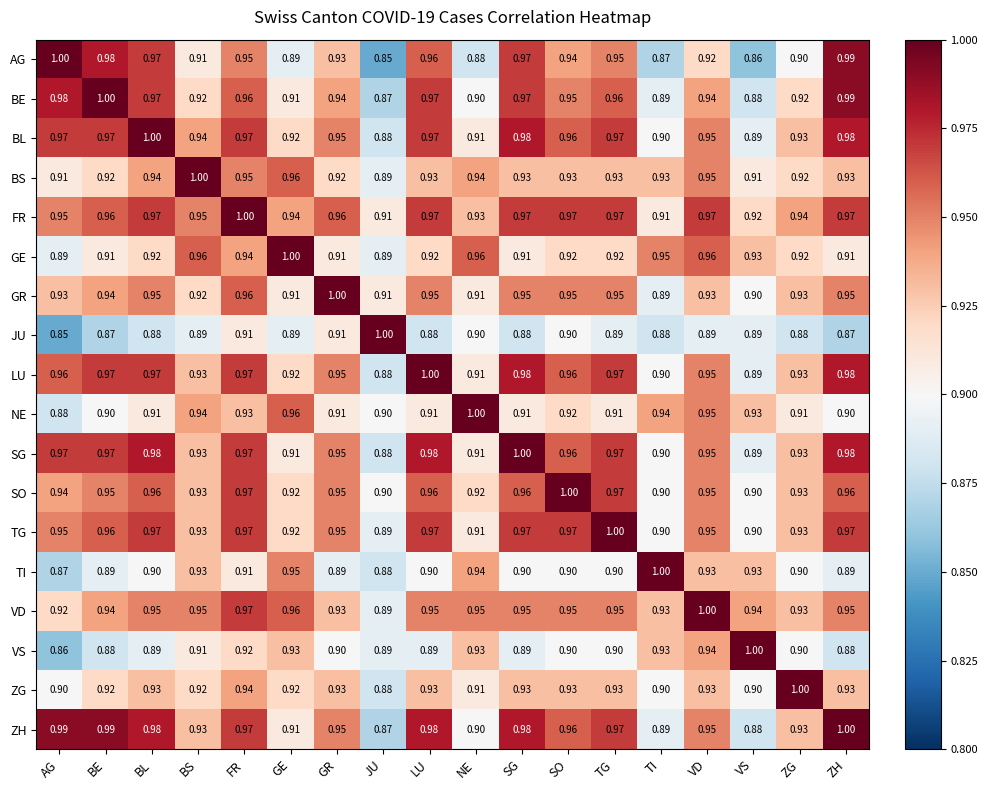

Which series changed the most between TG and ZH?

AG